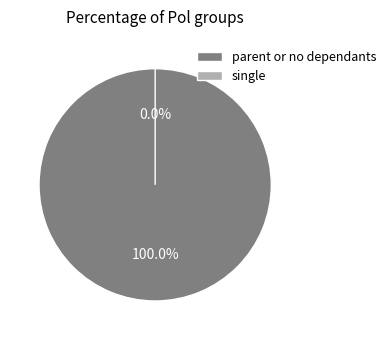

Rank the categories by value from lowest to highest.

0, 1